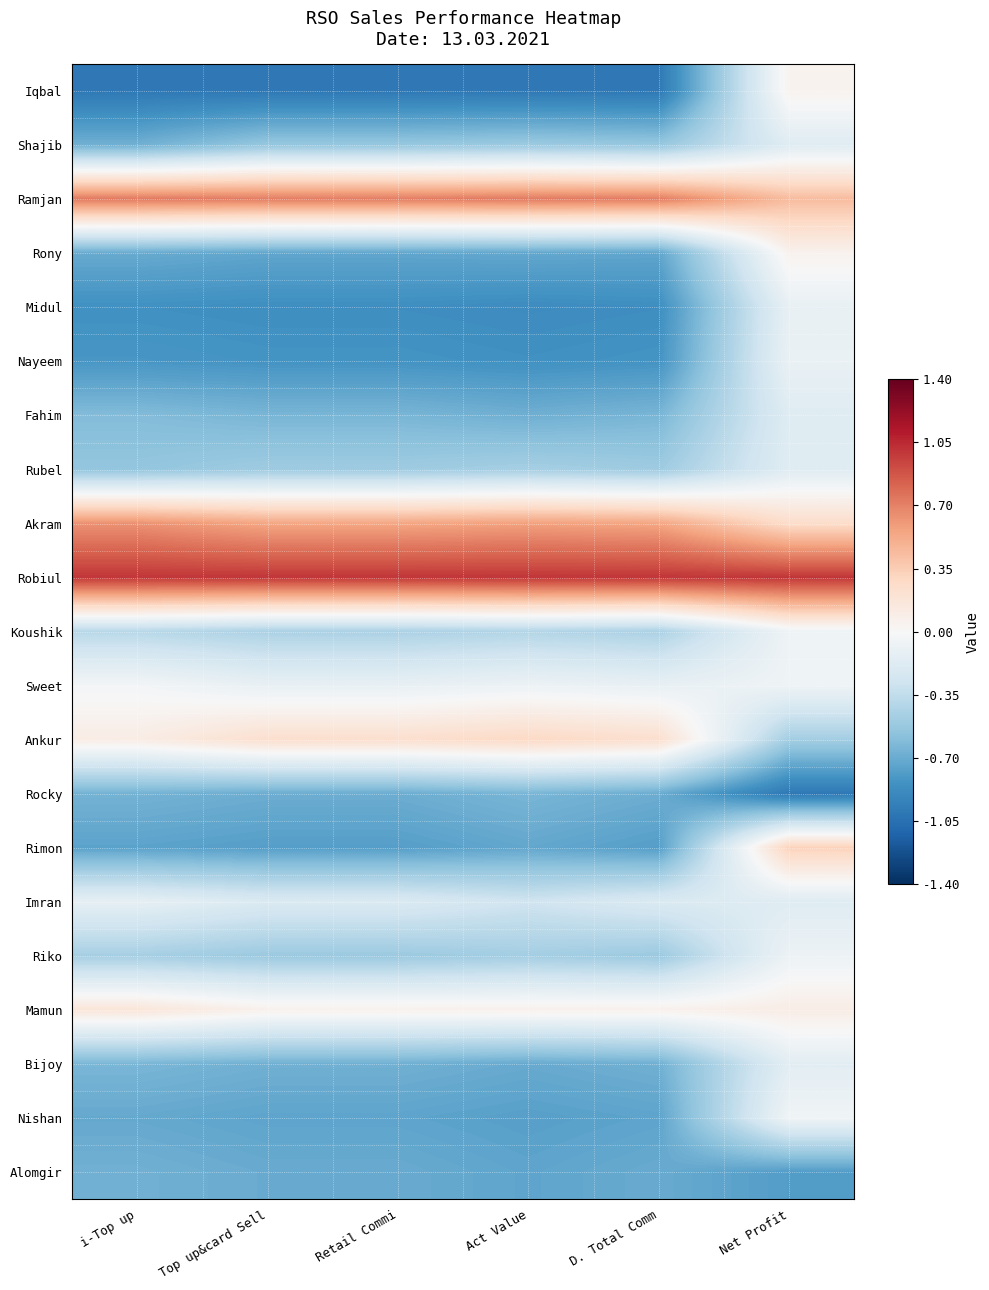

Reading left to right, list all the values displayed in this chart.

Iqbal: i-Top up=-1.0	Top up&card Sell=-1.0	Retail Commi=-1.0	Act Value=-1.0	D. Total Comm=-1.0	Net Profit=0.0
Shajib: i-Top up=-0.7	Top up&card Sell=-0.5	Retail Commi=-0.5	Act Value=-0.5	D. Total Comm=-0.5	Net Profit=-0.2
Ramjan: i-Top up=0.7	Top up&card Sell=0.7	Retail Commi=0.7	Act Value=0.7	D. Total Comm=0.7	Net Profit=0.4
Rony: i-Top up=-0.7	Top up&card Sell=-0.7	Retail Commi=-0.7	Act Value=-0.7	D. Total Comm=-0.7	Net Profit=0.1
Midul: i-Top up=-0.9	Top up&card Sell=-0.9	Retail Commi=-0.9	Act Value=-0.9	D. Total Comm=-0.9	Net Profit=-0.1
Nayeem: i-Top up=-0.8	Top up&card Sell=-0.8	Retail Commi=-0.8	Act Value=-0.9	D. Total Comm=-0.8	Net Profit=-0.1
Fahim: i-Top up=-0.6	Top up&card Sell=-0.6	Retail Commi=-0.6	Act Value=-0.7	D. Total Comm=-0.6	Net Profit=-0.2
Rubel: i-Top up=-0.5	Top up&card Sell=-0.5	Retail Commi=-0.5	Act Value=-0.5	D. Total Comm=-0.5	Net Profit=-0.2
Akram: i-Top up=0.6	Top up&card Sell=0.5	Retail Commi=0.5	Act Value=0.6	D. Total Comm=0.5	Net Profit=0.3
Robiul: i-Top up=1.0	Top up&card Sell=1.0	Retail Commi=1.0	Act Value=1.0	D. Total Comm=1.0	Net Profit=1.0
Koushik: i-Top up=-0.4	Top up&card Sell=-0.4	Retail Commi=-0.4	Act Value=-0.4	D. Total Comm=-0.4	Net Profit=-0.1
Sweet: i-Top up=-0.0	Top up&card Sell=-0.1	Retail Commi=-0.1	Act Value=-0.1	D. Total Comm=-0.1	Net Profit=-0.1
Ankur: i-Top up=0.1	Top up&card Sell=0.2	Retail Commi=0.2	Act Value=0.3	D. Total Comm=0.2	Net Profit=-0.5
Rocky: i-Top up=-0.7	Top up&card Sell=-0.7	Retail Commi=-0.7	Act Value=-0.6	D. Total Comm=-0.7	Net Profit=-1.0
Rimon: i-Top up=-0.7	Top up&card Sell=-0.8	Retail Commi=-0.8	Act Value=-0.7	D. Total Comm=-0.8	Net Profit=0.3
Imran: i-Top up=-0.1	Top up&card Sell=-0.2	Retail Commi=-0.2	Act Value=-0.3	D. Total Comm=-0.2	Net Profit=-0.2
Riko: i-Top up=-0.5	Top up&card Sell=-0.5	Retail Commi=-0.5	Act Value=-0.5	D. Total Comm=-0.5	Net Profit=-0.1
Mamun: i-Top up=0.2	Top up&card Sell=0.1	Retail Commi=0.1	Act Value=0.1	D. Total Comm=0.1	Net Profit=0.1
Bijoy: i-Top up=-0.6	Top up&card Sell=-0.7	Retail Commi=-0.7	Act Value=-0.7	D. Total Comm=-0.7	Net Profit=-0.2
Nishan: i-Top up=-0.7	Top up&card Sell=-0.7	Retail Commi=-0.7	Act Value=-0.8	D. Total Comm=-0.7	Net Profit=-0.1
Alomgir: i-Top up=-0.7	Top up&card Sell=-0.7	Retail Commi=-0.7	Act Value=-0.7	D. Total Comm=-0.7	Net Profit=-0.8